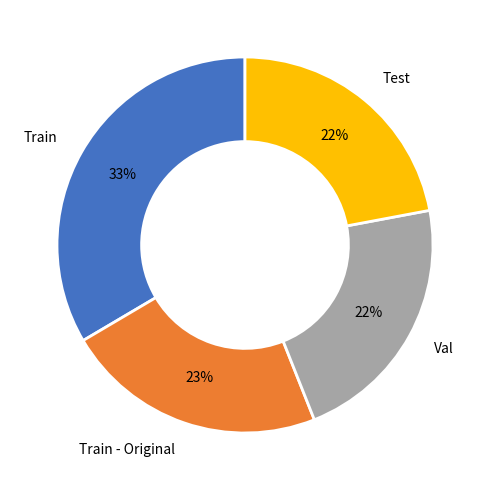

True or false: Test accounts for 10% of the total.

False